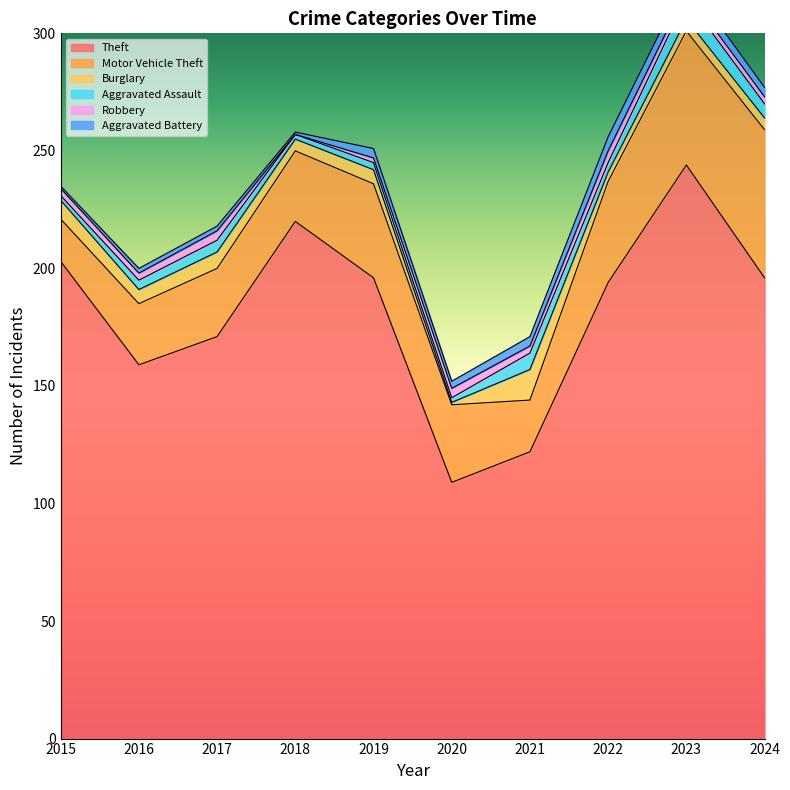

How many intersections are there between Aggravated Battery and Burglary?

3